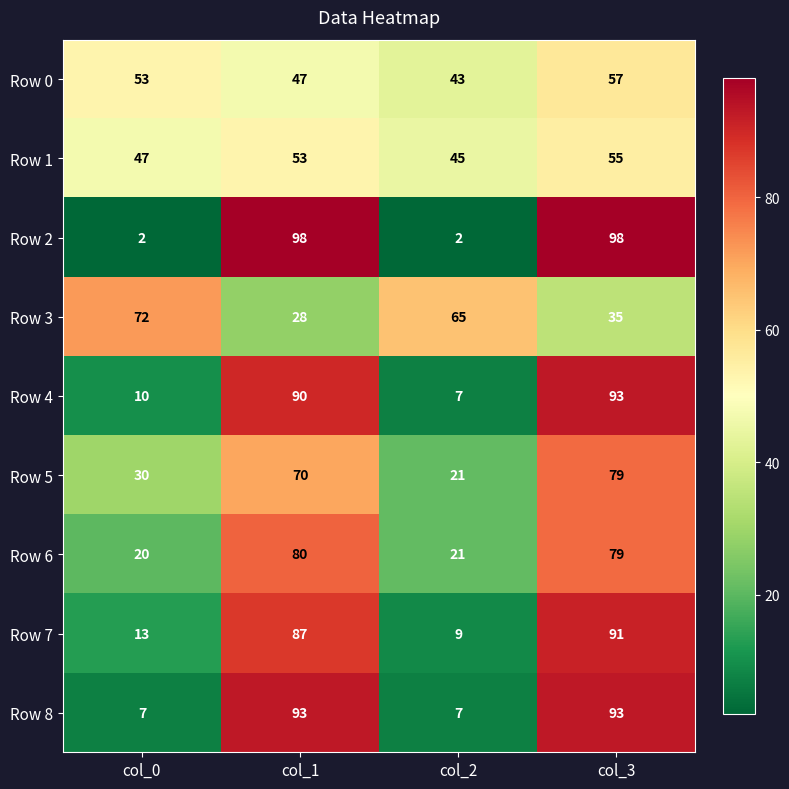

How many data points in Row 5 are less than 70?

2